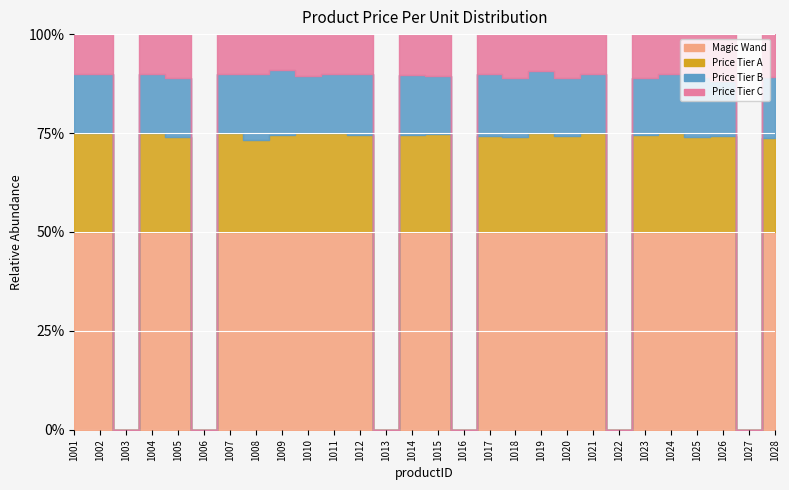

Rank the series at 1028 from lowest to highest value.

Price Tier C, Price Tier B, Price Tier A, Magic Wand